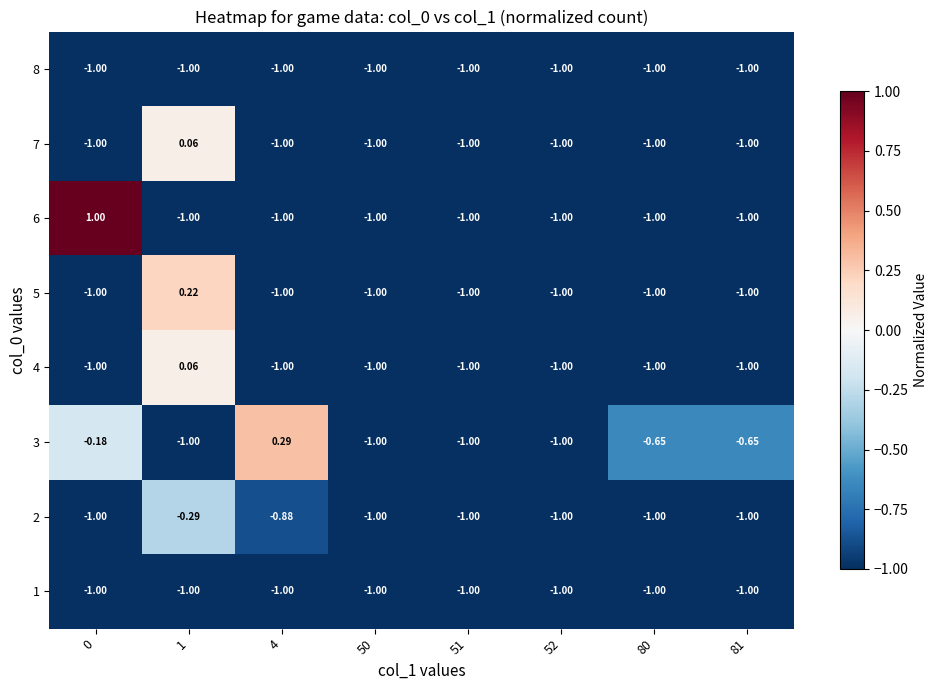

How many distinct data groups are displayed?

8